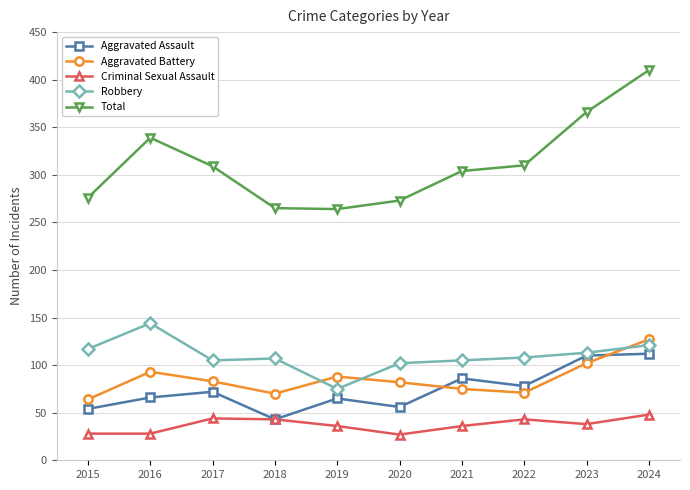

At how many categories does at least one series exceed 155?

10